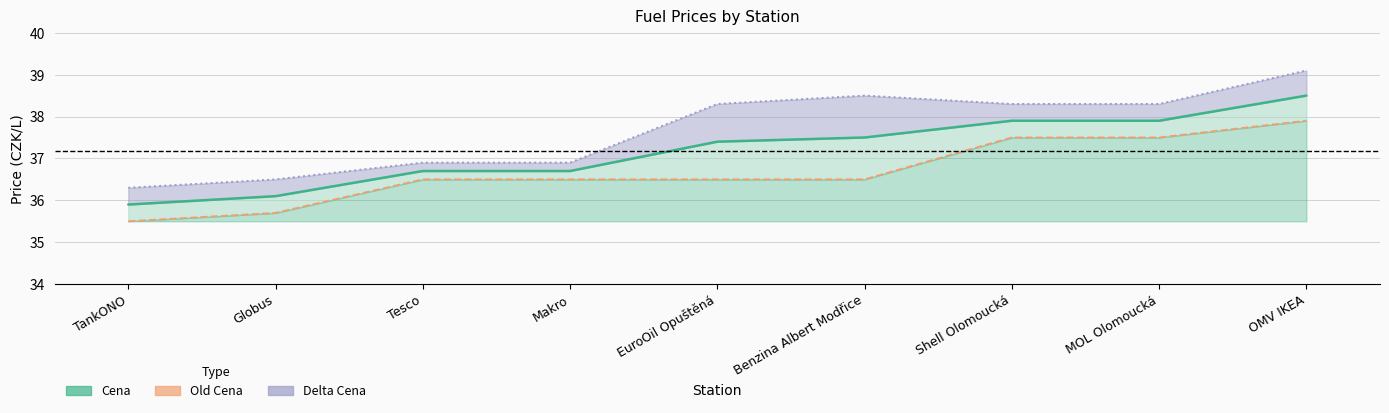

Count the number of categories in the chart.

9